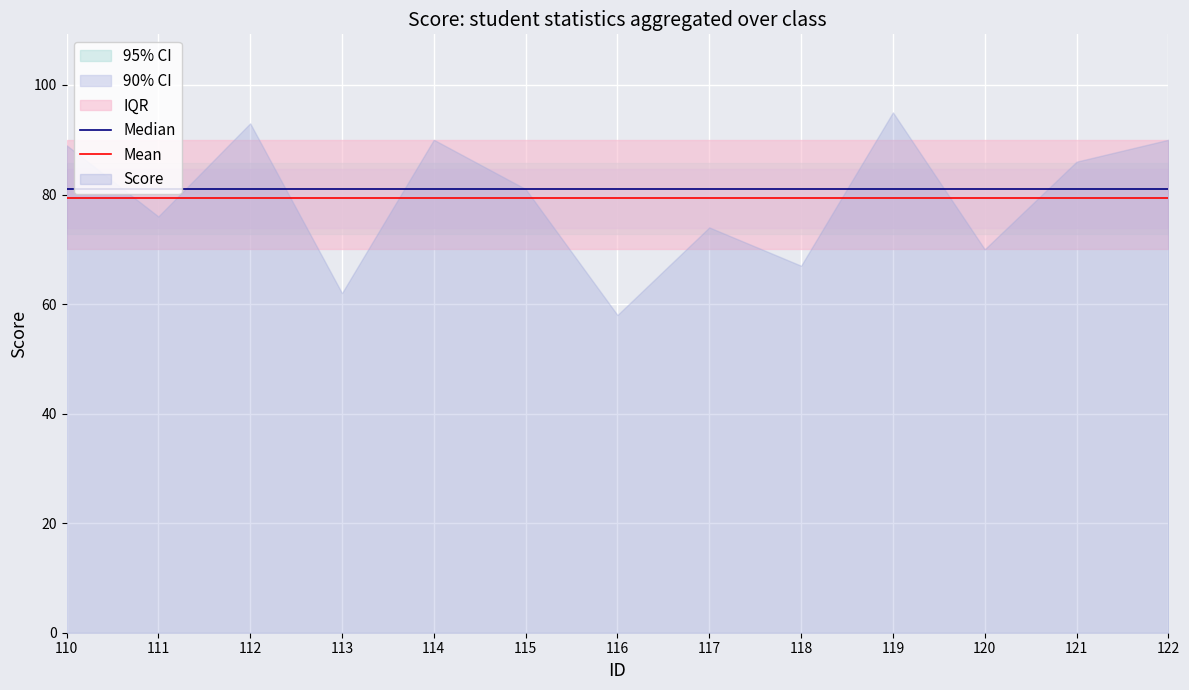

Which category has the highest value across all series?

110